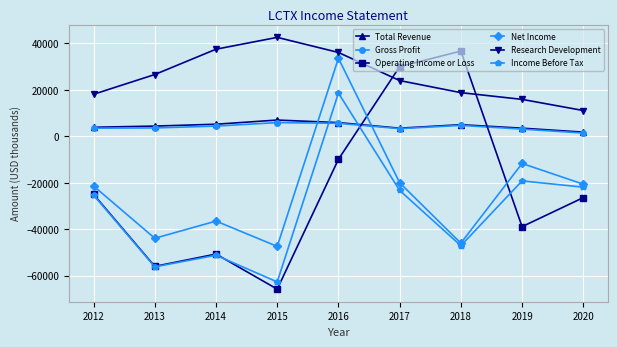

What are all the series names shown in the legend?

Total Revenue, Gross Profit, Operating Income or Loss, Net Income, Research Development, Income Before Tax